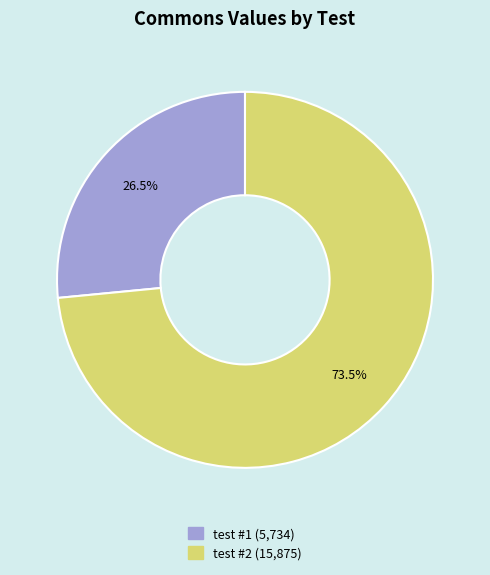

Does test #2 account for over 50% of the chart?

Yes